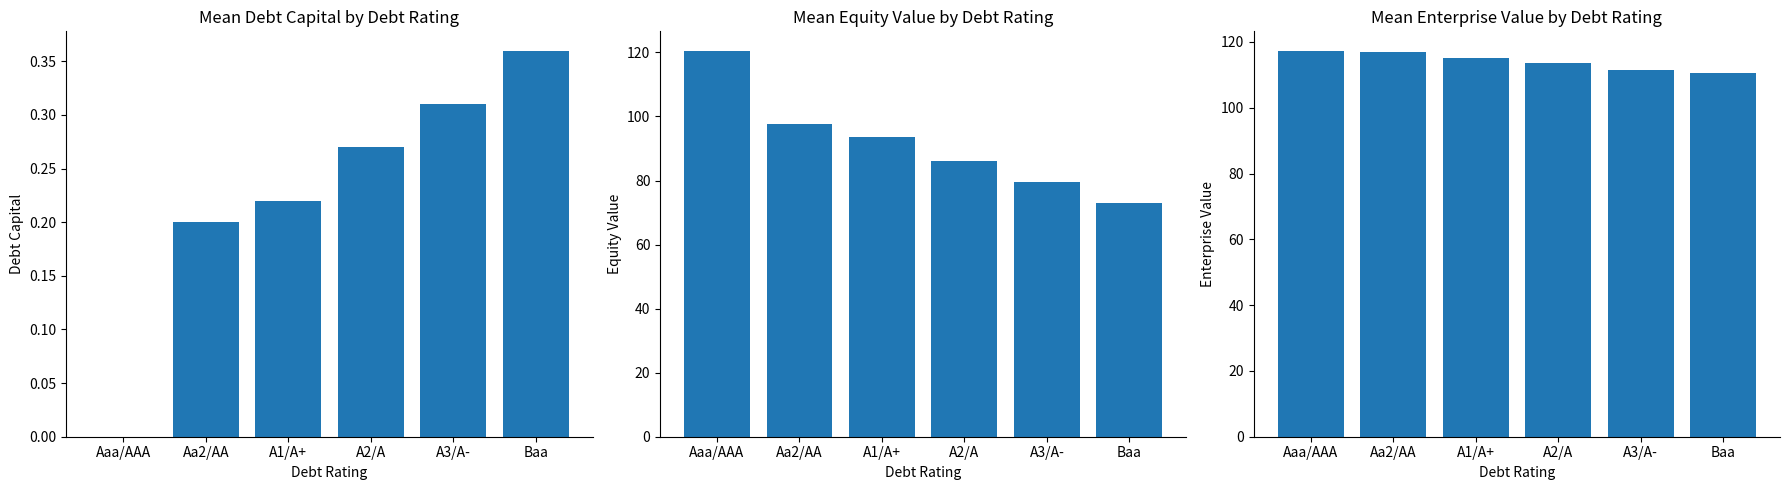

What value does the equity_value series have at Baa?

72.9